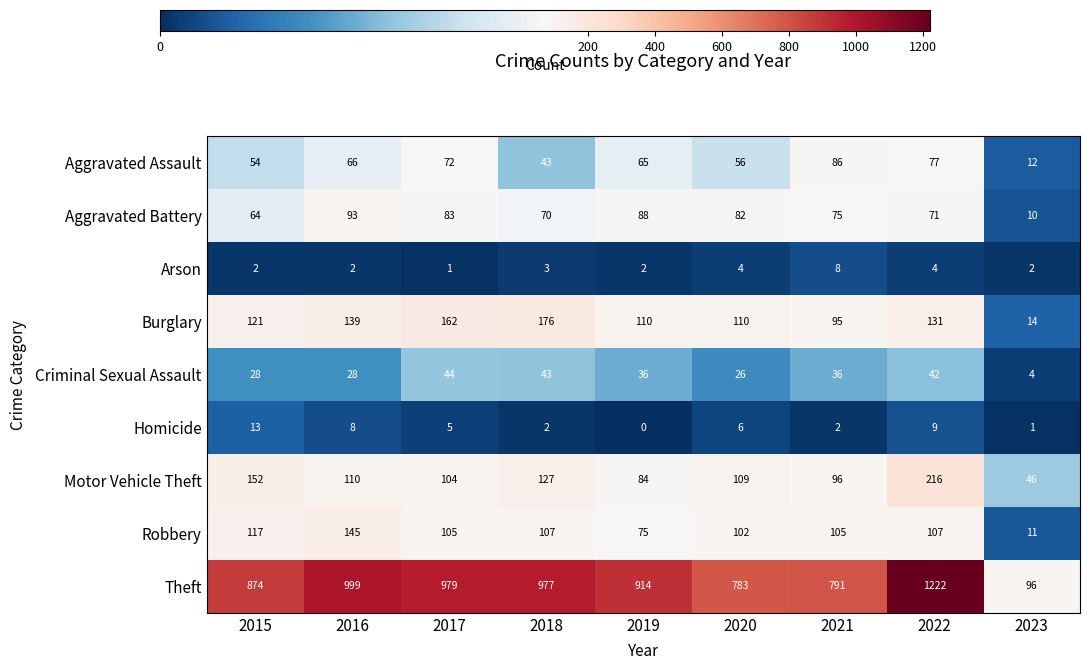

At how many categories does at least one series exceed 1083?

1